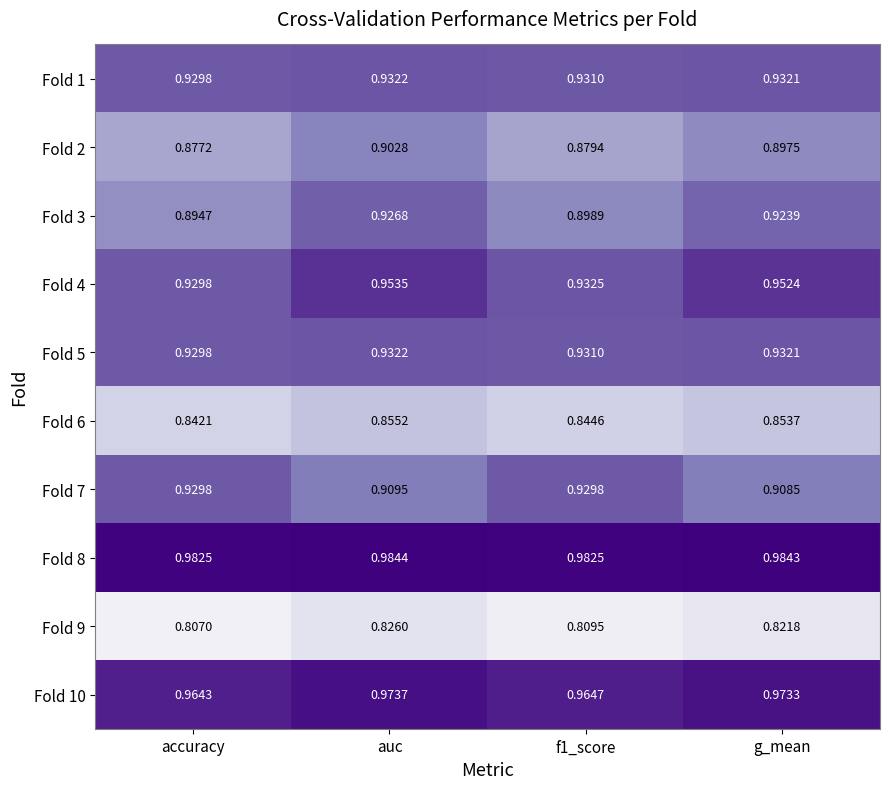

Which series has the largest total across all categories?

Fold 8